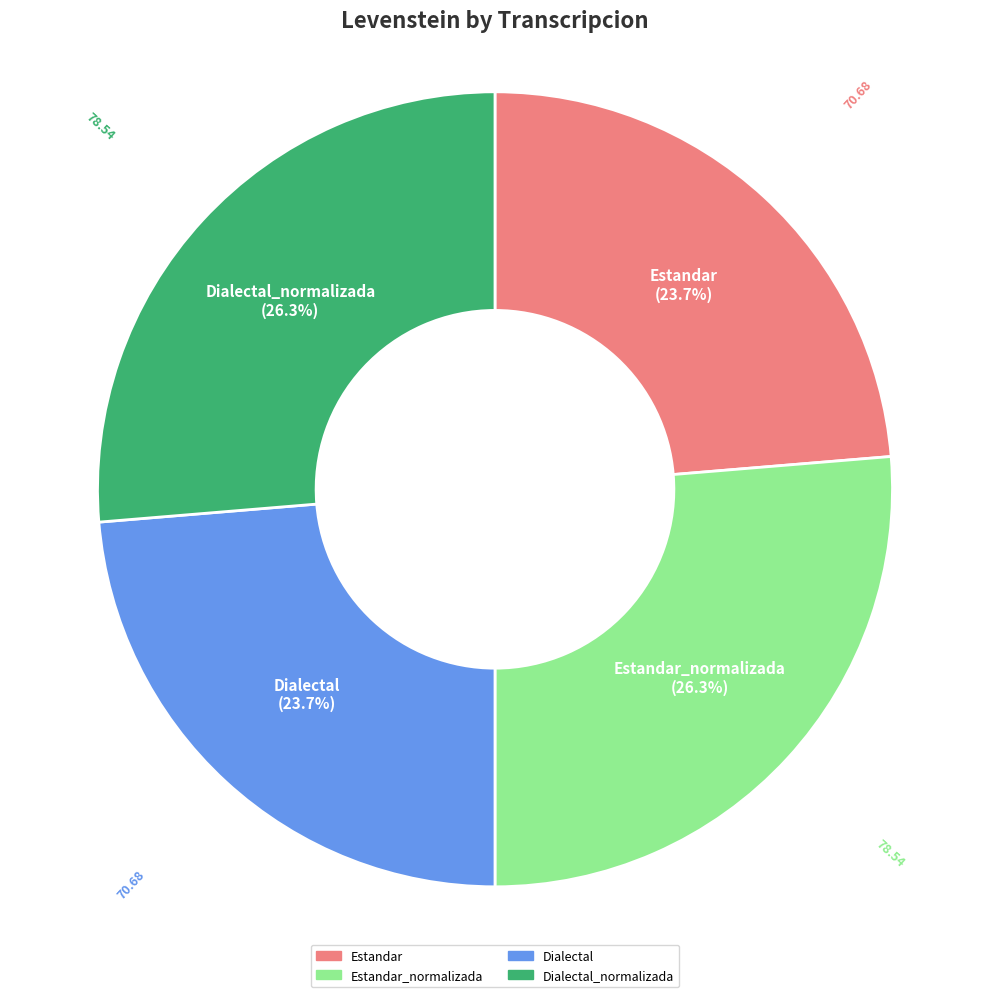

To the nearest percent, what is the difference between the largest and smallest slice percentages?

3%